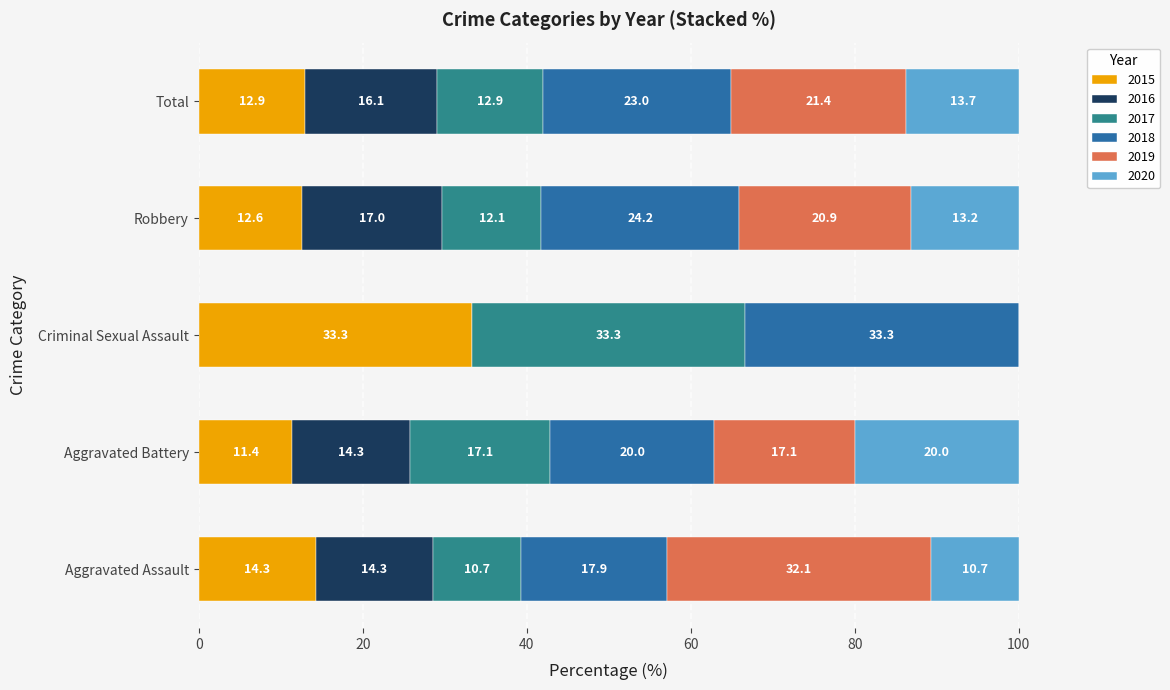

At which label does 2015 reach its peak?

Criminal Sexual Assault